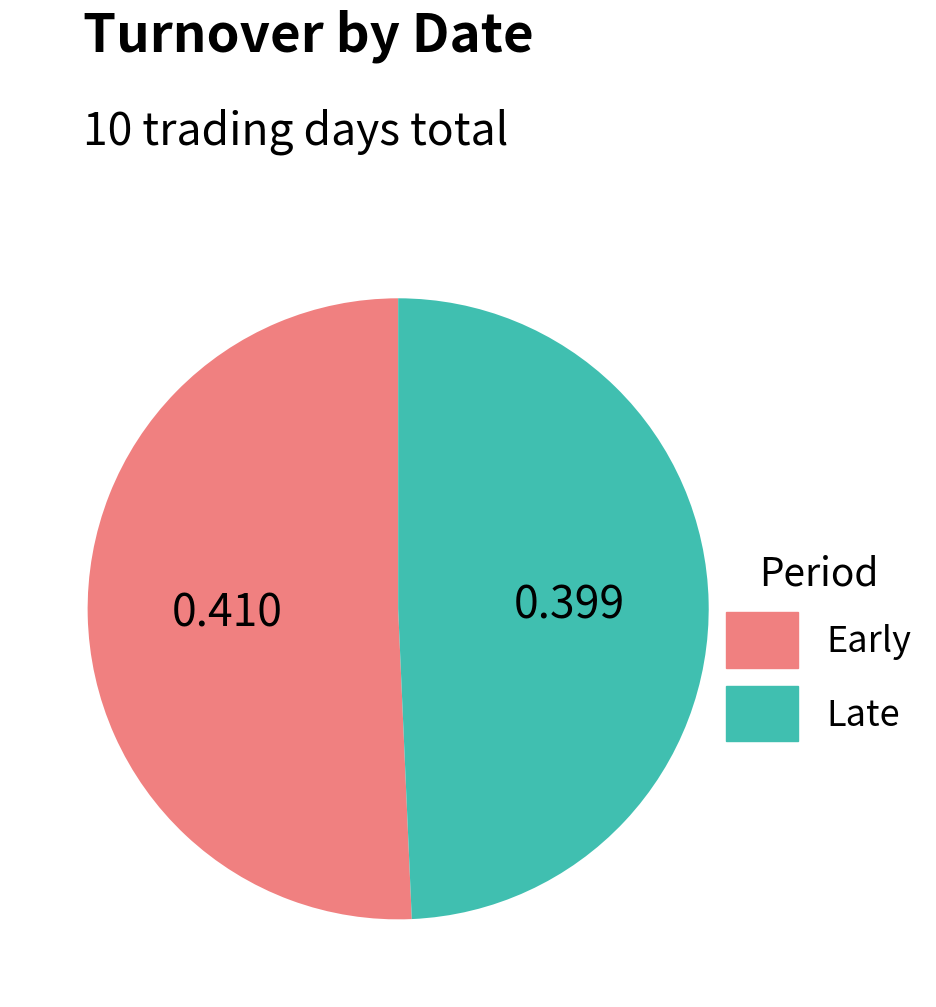

Is there any slice that represents more than half of the pie?

Yes